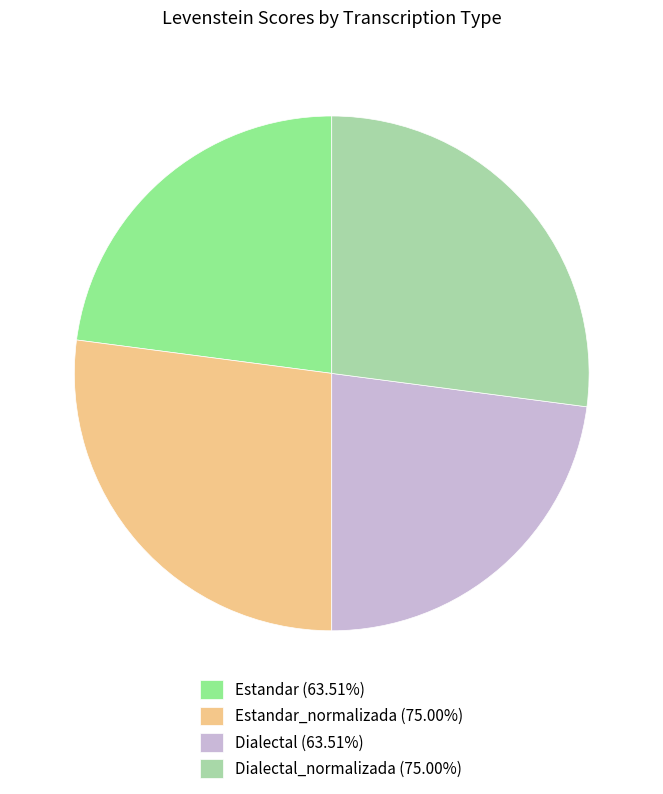

What is the ratio of the value at Estandar_normalizada (75.00%) to the value at Dialectal_normalizada (75.00%)?

1.0